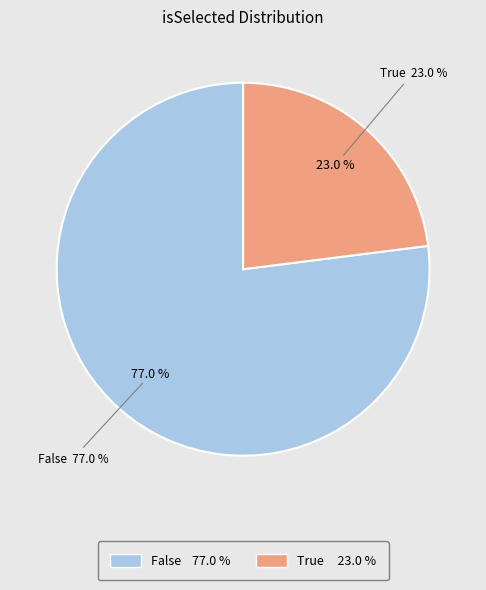

To the nearest percent, what is the difference between the largest and smallest slice percentages?

54%